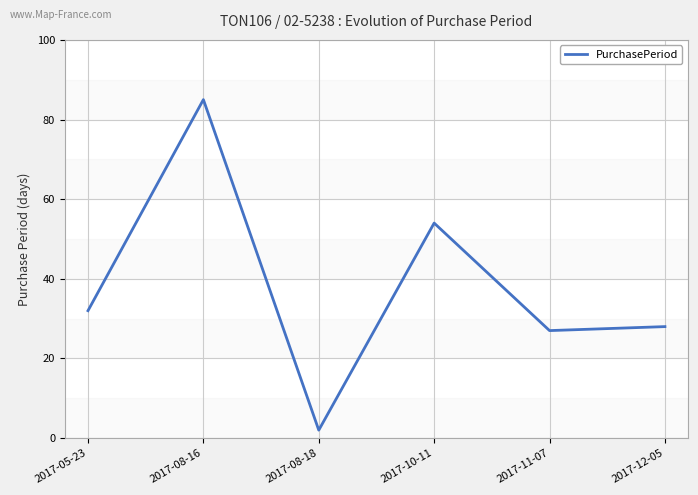

What position from the right is 2017-08-18?

4